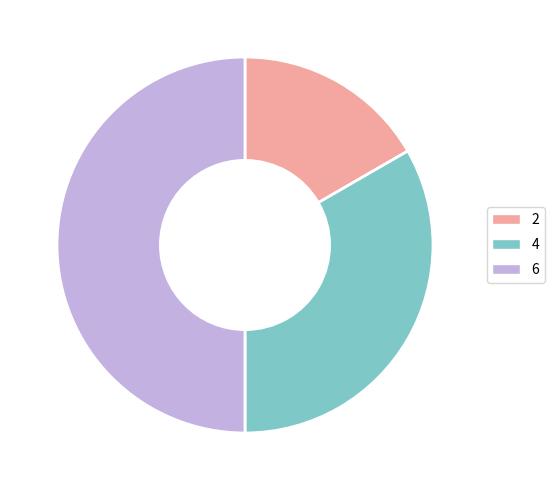

How many segments does this pie chart have?

3